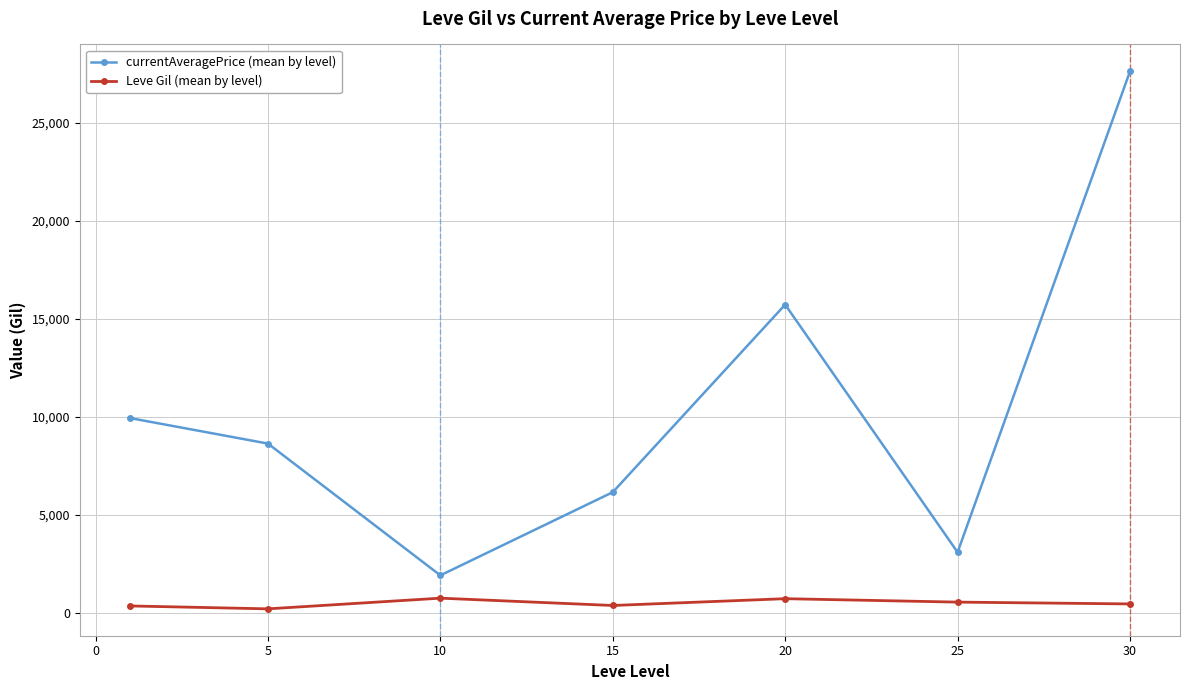

True or false: currentAveragePrice (mean by level) has more than 1 points higher than both neighbors.

False